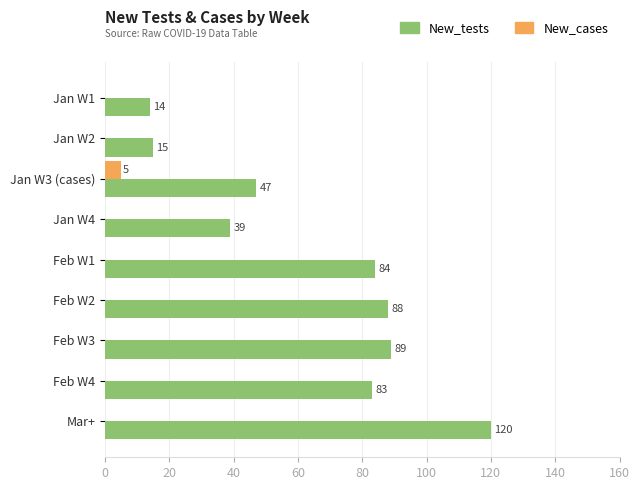

What is the sum of all New_tests values?

579